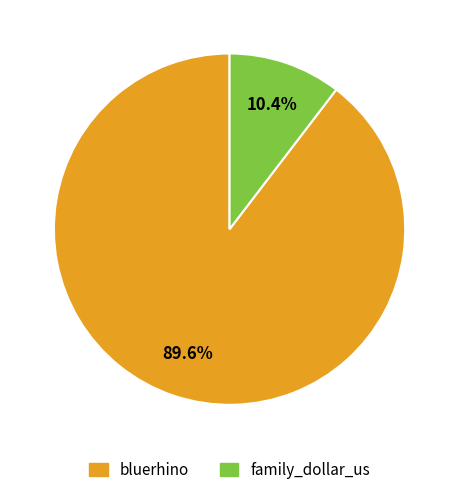

What is the ratio of the value at family_dollar_us to the value at bluerhino?

0.1